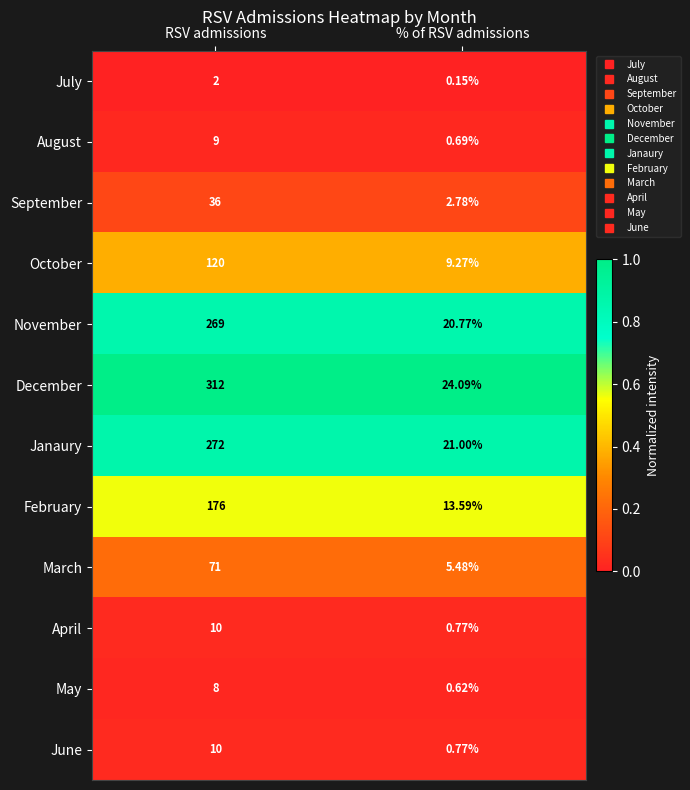

How many categories are shown in the chart?

2